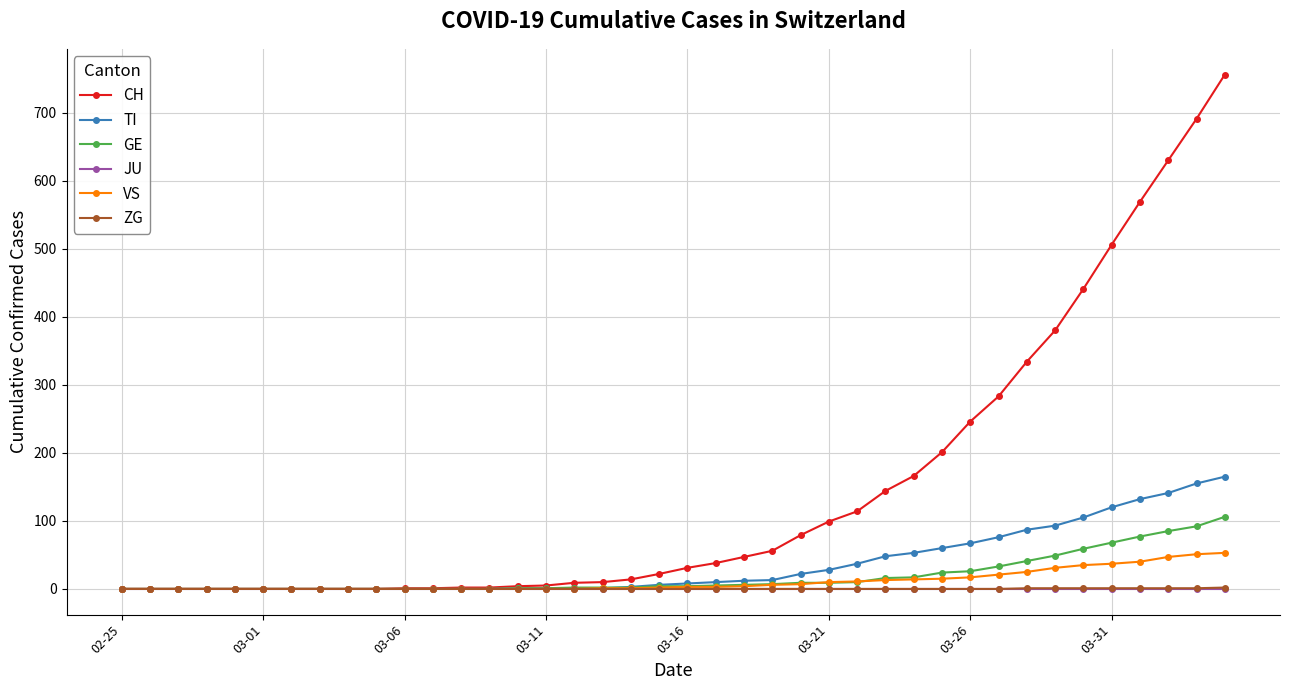

Which series has the largest total across all categories?

CH